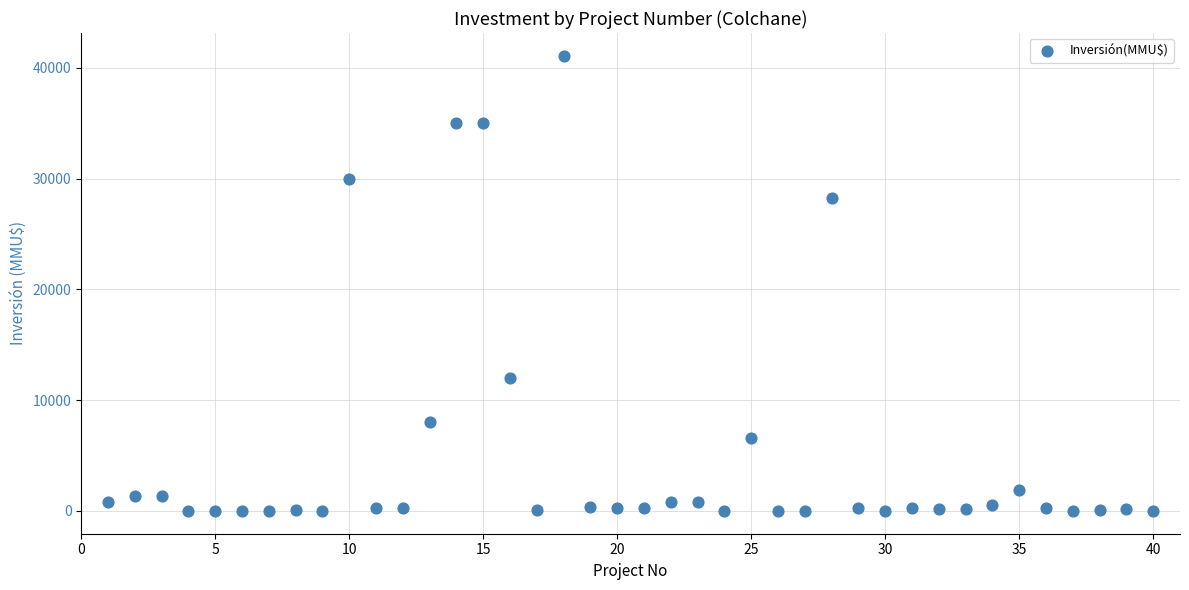

What Y value in the scatter plot is closest to 20537?

28227